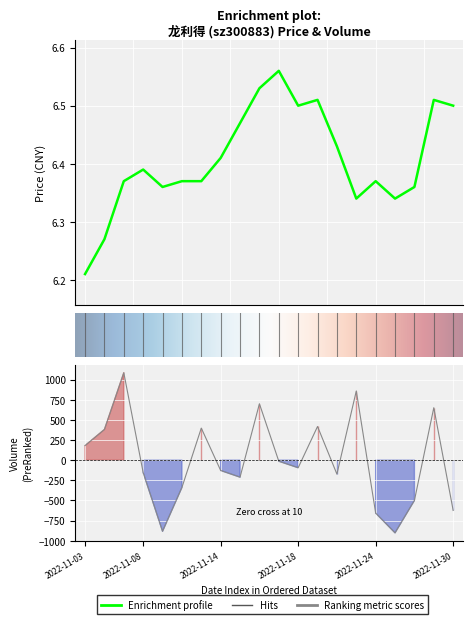

What is the spread (max minus min) of values at 2022-11-14?

134.2